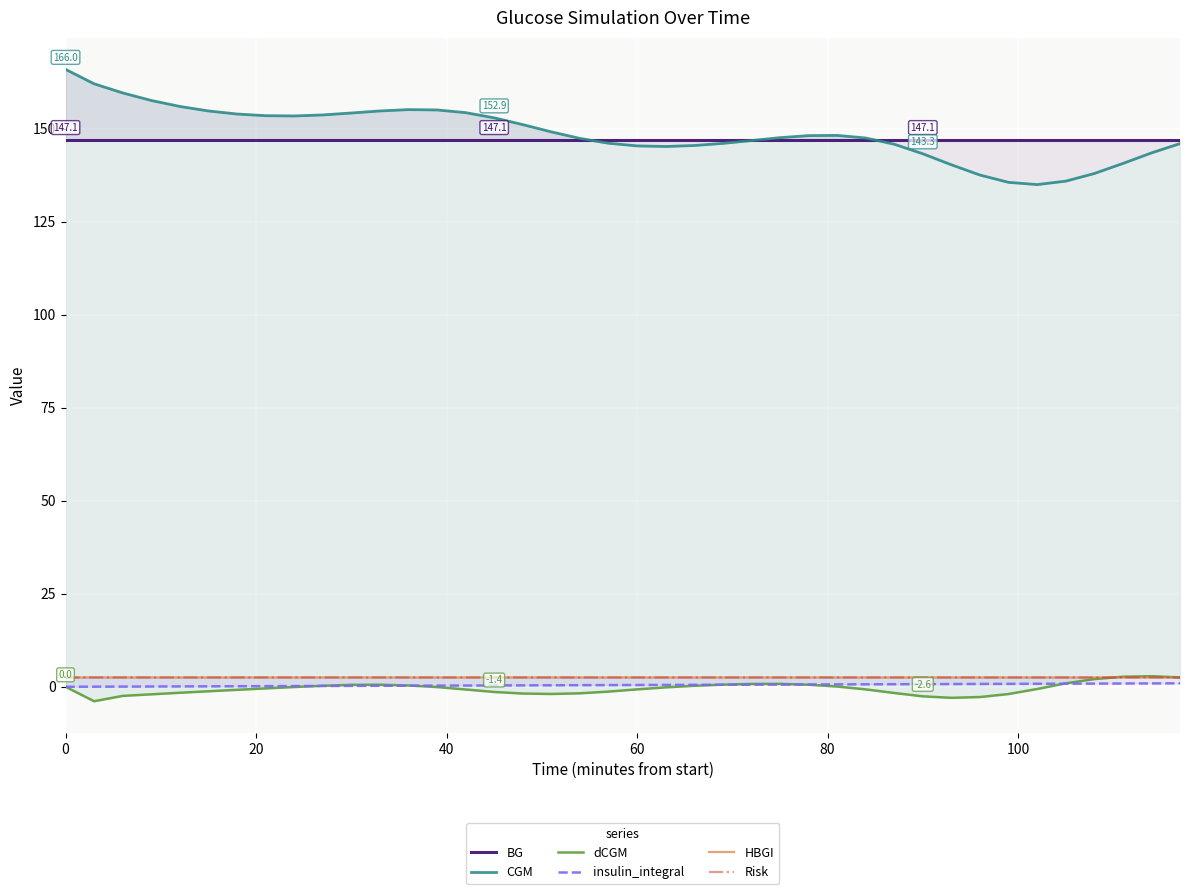

Reading left to right, extract all data points from this chart.

BG: 147.1	147.1	147.1	147.1	147.1	147.1	147.1	147.1	147.1	147.1	147.1	147.1	147.1	147.1	147.1	147.1	147.1	147.1	147.1	147.1	147.1	147.1	147.1	147.1	147.1	147.1	147.1	147.1	147.1	147.1	147.1	147.1	147.1	147.1	147.1	147.1	147.1	147.1	147.1	147.1
CGM: 166.0	162.1	159.6	157.6	156.0	154.8	154.0	153.5	153.4	153.7	154.2	154.8	155.1	155.1	154.3	152.9	151.1	149.2	147.4	146.1	145.4	145.2	145.5	146.1	146.8	147.6	148.2	148.2	147.5	145.8	143.3	140.3	137.6	135.6	135.0	135.9	138.0	140.7	143.5	146.0
dCGM: 0.0	-3.9	-2.5	-2.0	-1.6	-1.2	-0.8	-0.4	-0.1	0.3	0.5	0.6	0.3	-0.1	-0.7	-1.4	-1.8	-1.9	-1.8	-1.3	-0.7	-0.2	0.3	0.6	0.8	0.8	0.6	0.1	-0.7	-1.7	-2.6	-3.0	-2.8	-1.9	-0.6	0.9	2.1	2.7	2.8	2.5
insulin_integral: 0.0	0.0	0.0	0.1	0.1	0.1	0.1	0.2	0.2	0.2	0.2	0.3	0.3	0.3	0.3	0.4	0.4	0.4	0.4	0.5	0.5	0.5	0.5	0.5	0.6	0.6	0.6	0.6	0.7	0.7	0.7	0.7	0.8	0.8	0.8	0.8	0.9	0.9	0.9	0.9
HBGI: 2.5	2.5	2.5	2.5	2.5	2.5	2.5	2.5	2.5	2.5	2.5	2.5	2.5	2.5	2.5	2.5	2.5	2.5	2.5	2.5	2.5	2.5	2.5	2.5	2.5	2.5	2.5	2.5	2.5	2.5	2.5	2.5	2.5	2.5	2.5	2.5	2.5	2.5	2.5	2.5
Risk: 2.5	2.5	2.5	2.5	2.5	2.5	2.5	2.5	2.5	2.5	2.5	2.5	2.5	2.5	2.5	2.5	2.5	2.5	2.5	2.5	2.5	2.5	2.5	2.5	2.5	2.5	2.5	2.5	2.5	2.5	2.5	2.5	2.5	2.5	2.5	2.5	2.5	2.5	2.5	2.5